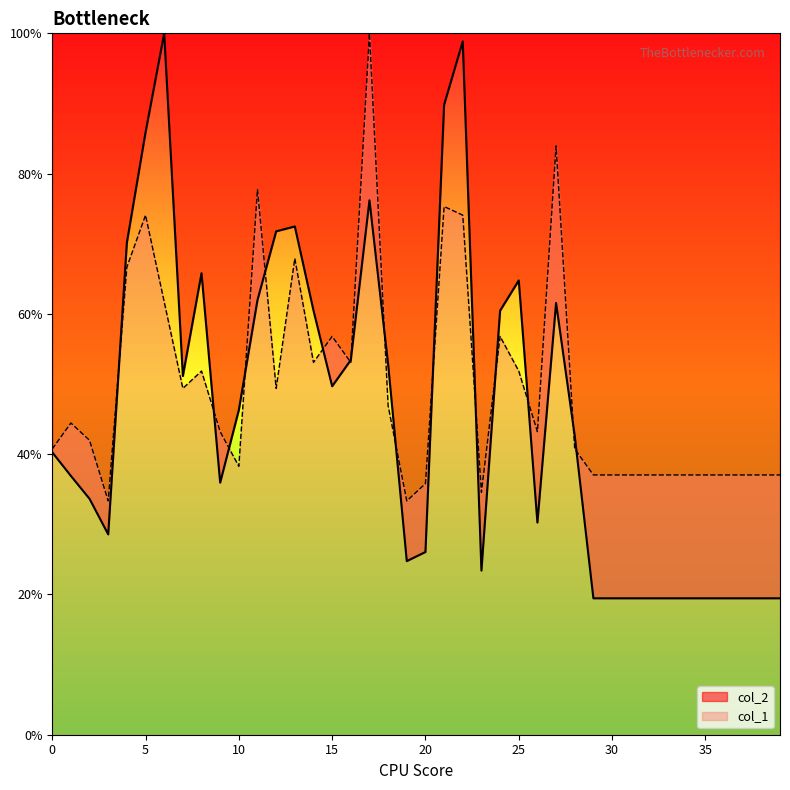

True or false: col_2 has more than 0 interior local peaks.

True